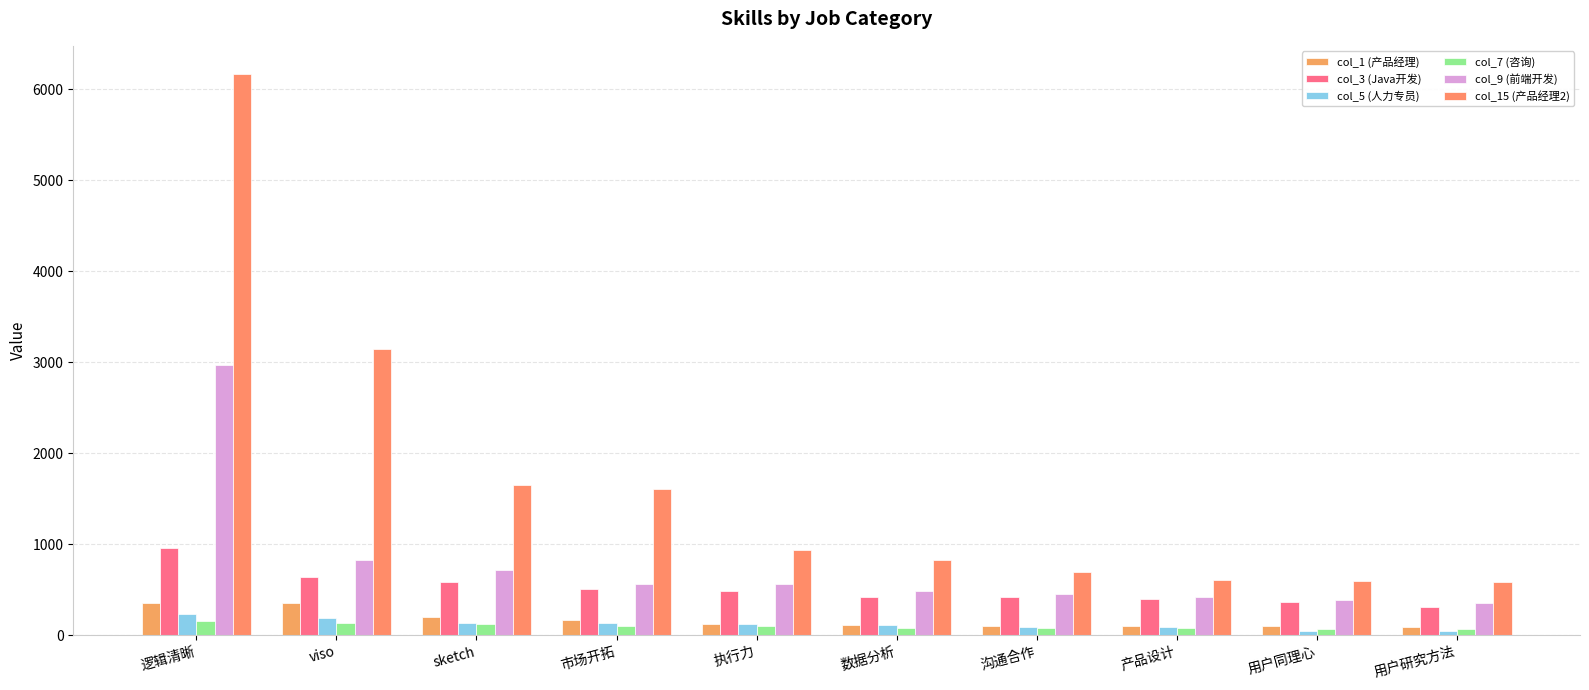

At which label does col_7 (咨询) first exceed 98?

逻辑清晰